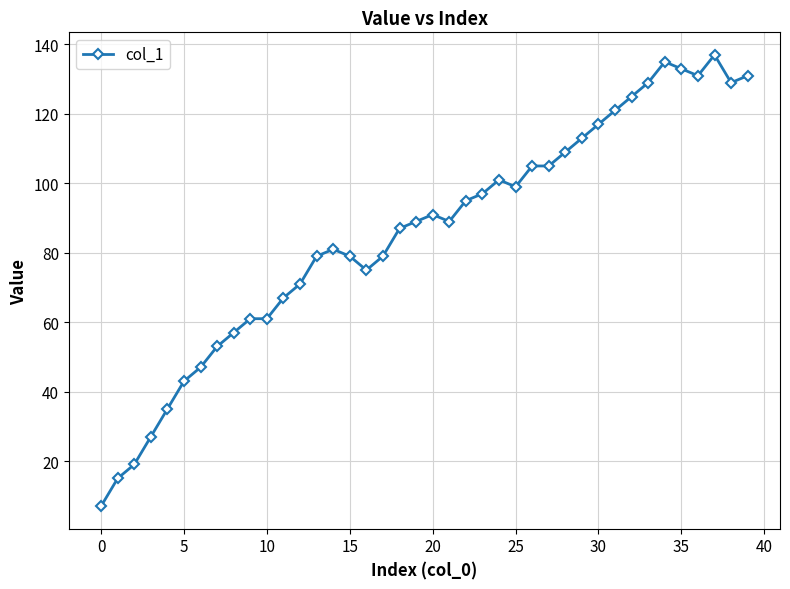

True or false: the data has more than 2 interior local peaks.

True